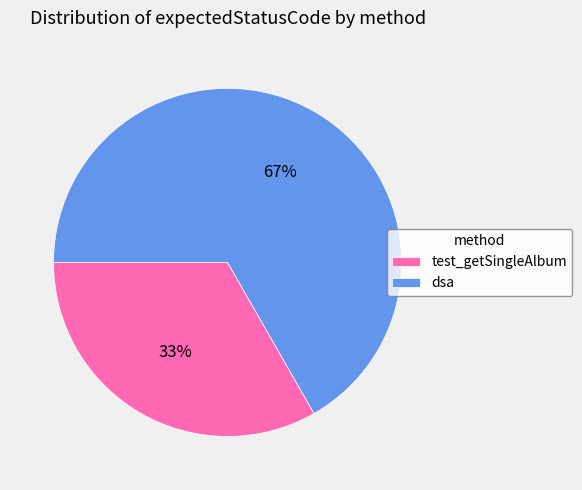

Which slice is the largest?

dsa